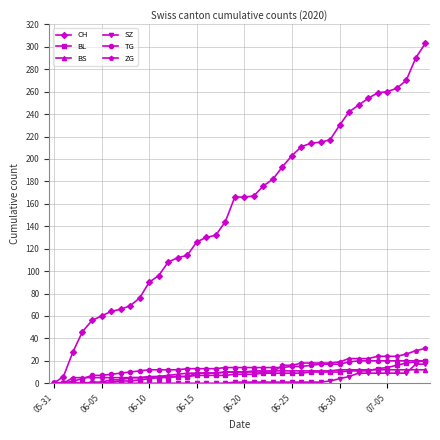

Which series has the largest total across all categories?

CH